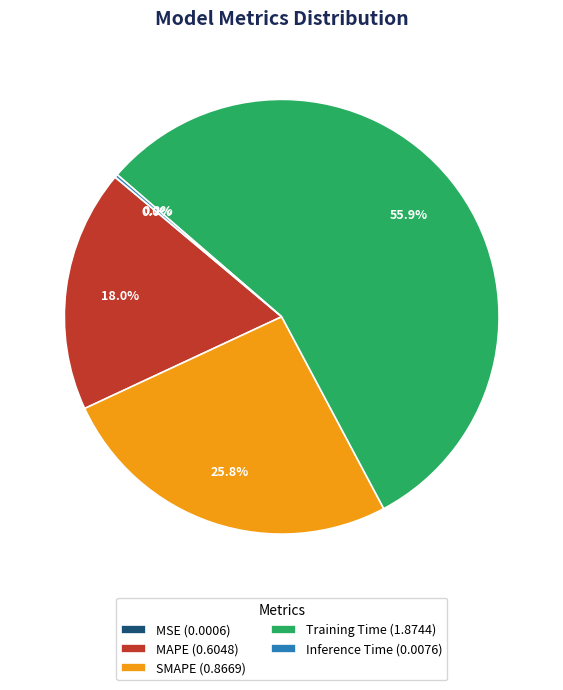

Approximately how many times larger is the value at MAPE (0.6048) compared to Training Time (1.8744)?

0.3